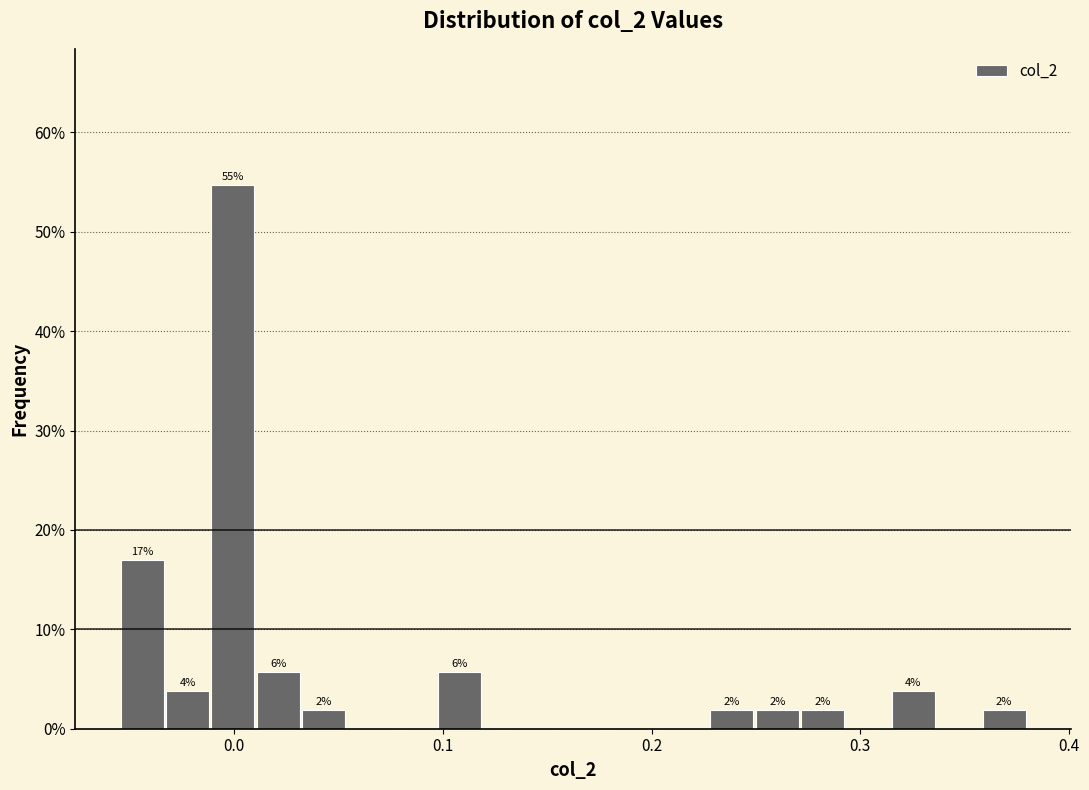

Around what value on the x-axis is the tallest bar? Give the approximate position of its centre, as read against the axis.

0.00